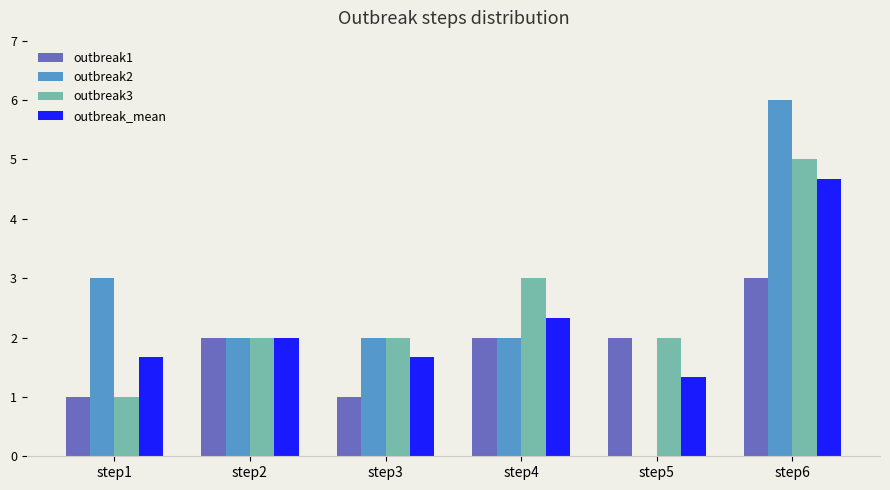

The outbreak1 series shows 1.4 at step1. True or false?

False